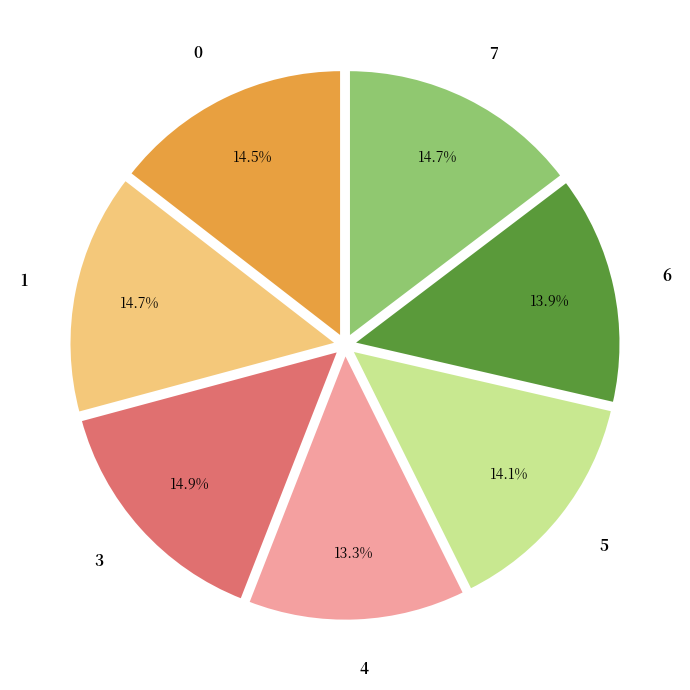

True or false: 6 accounts for 5% of the total.

False